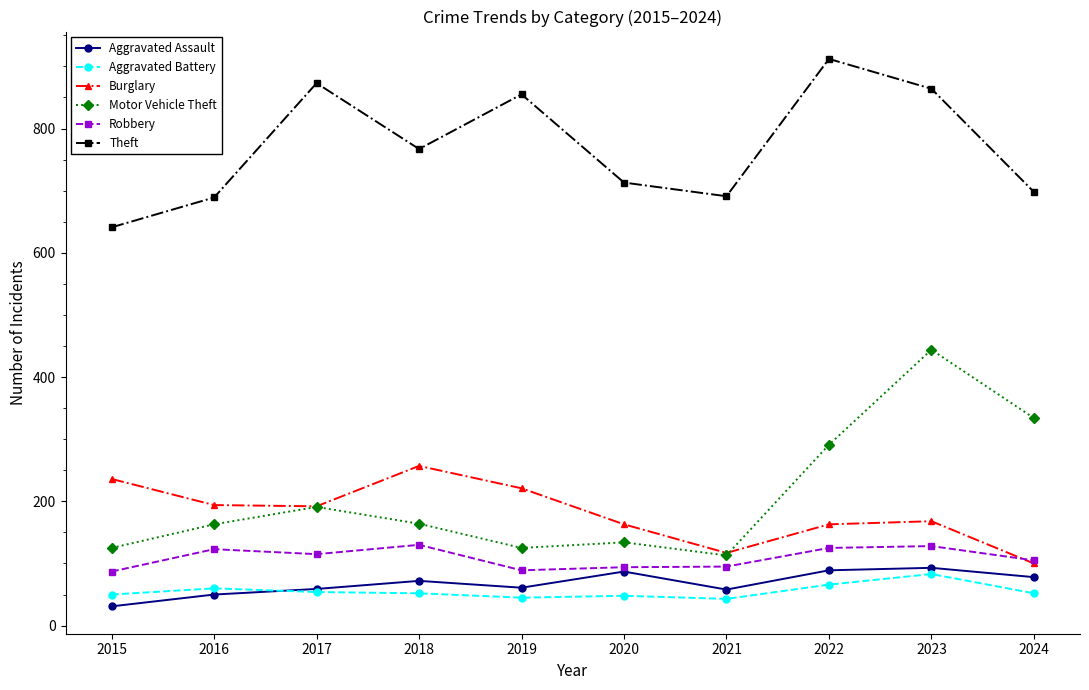

Does the chart display data point markers on the line(s)?

Yes